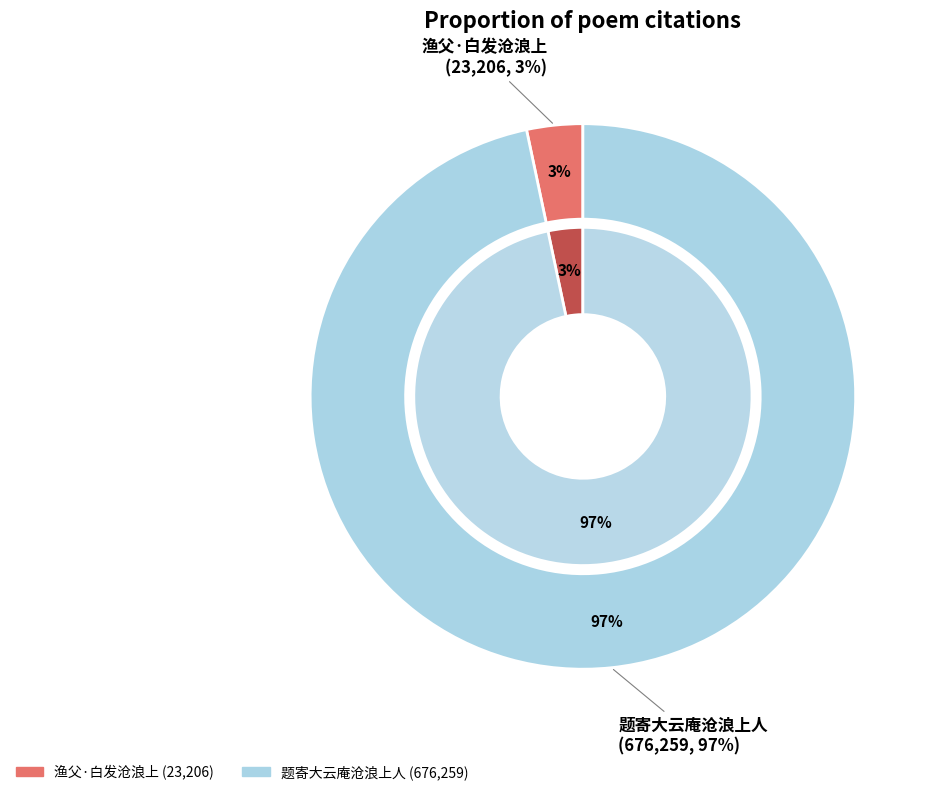

How many slices are in this pie chart?

2